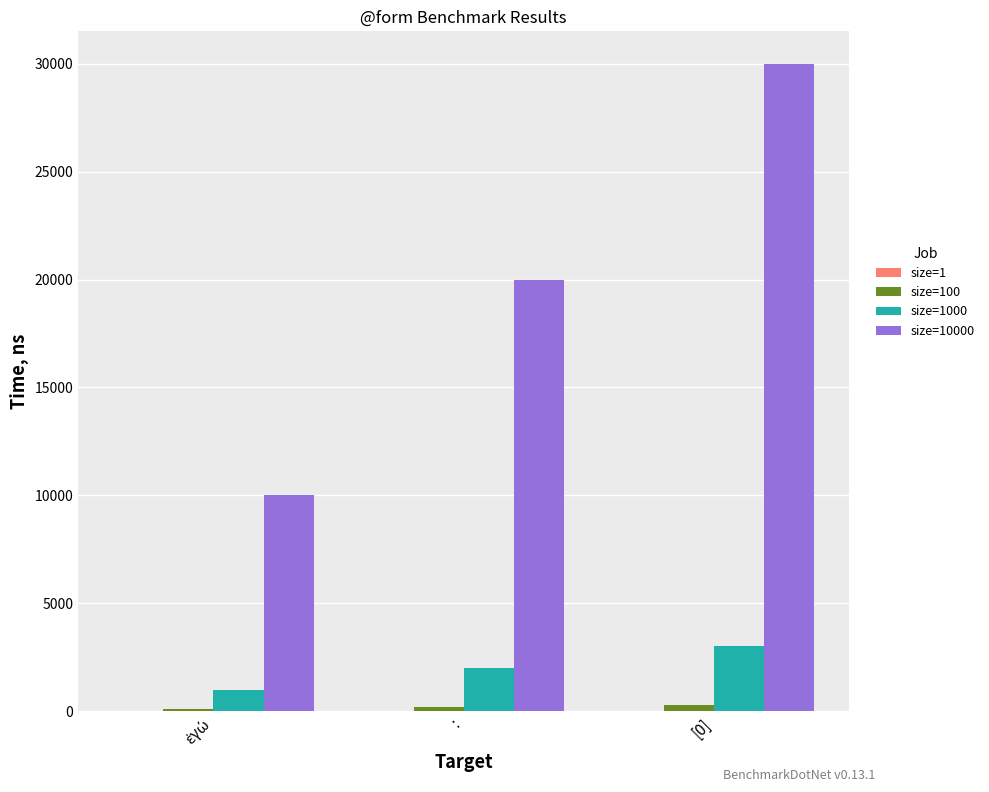

At which category is the sum across all series the highest?

[0]